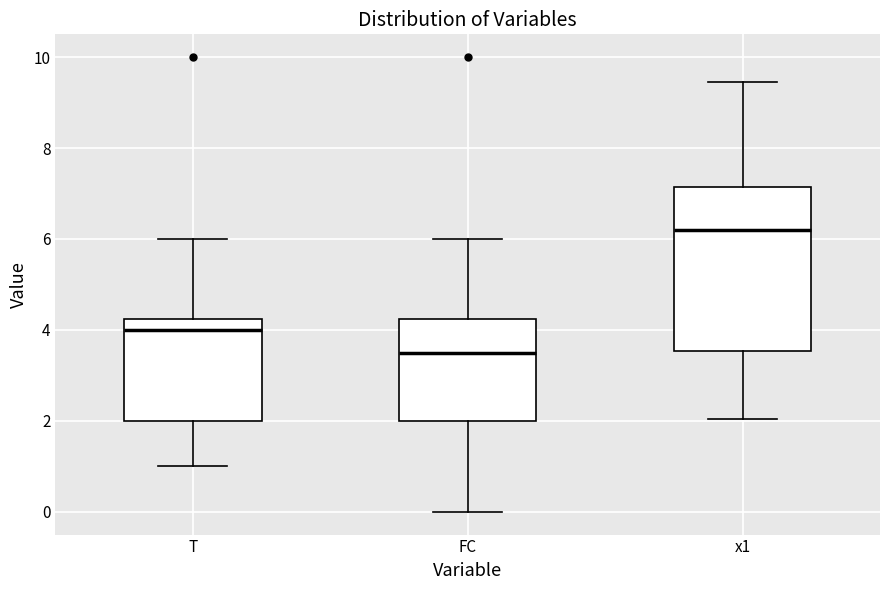

Which box has the lowest median line?

FC